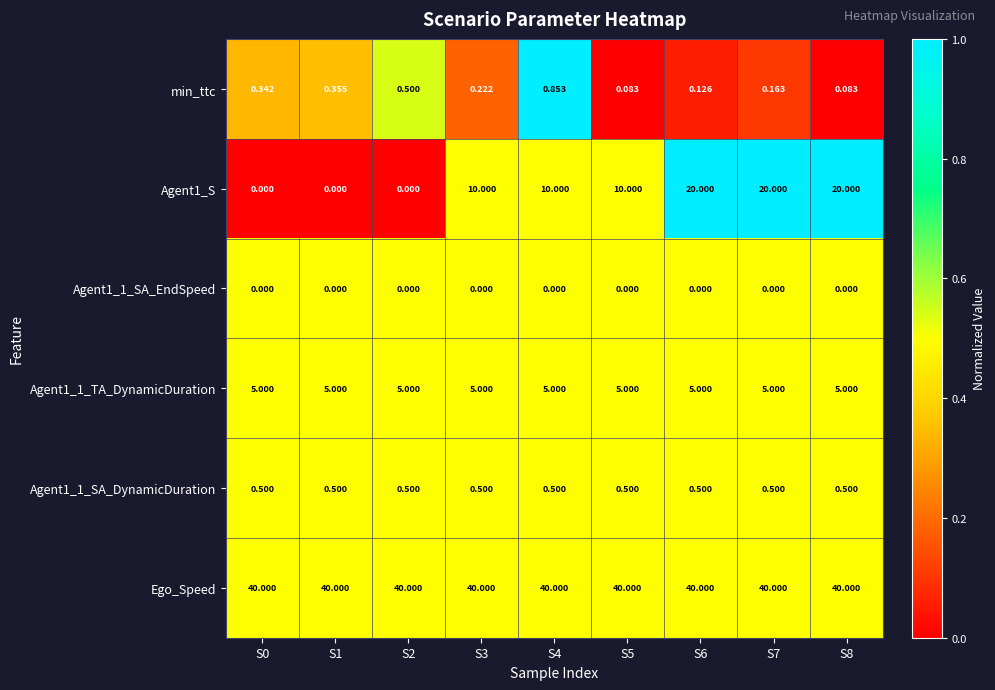

Is the value of Agent1_1_SA_EndSpeed at S5 greater than the value of Agent1_1_TA_DynamicDuration at S0?

No